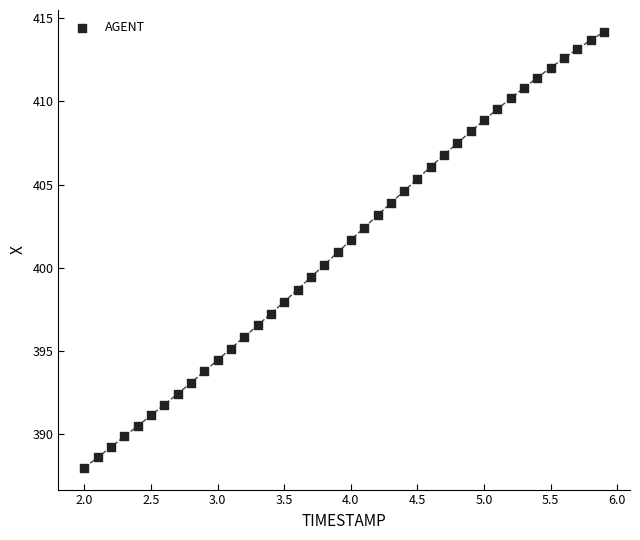

What is the range of X values (max minus min)?

3.9